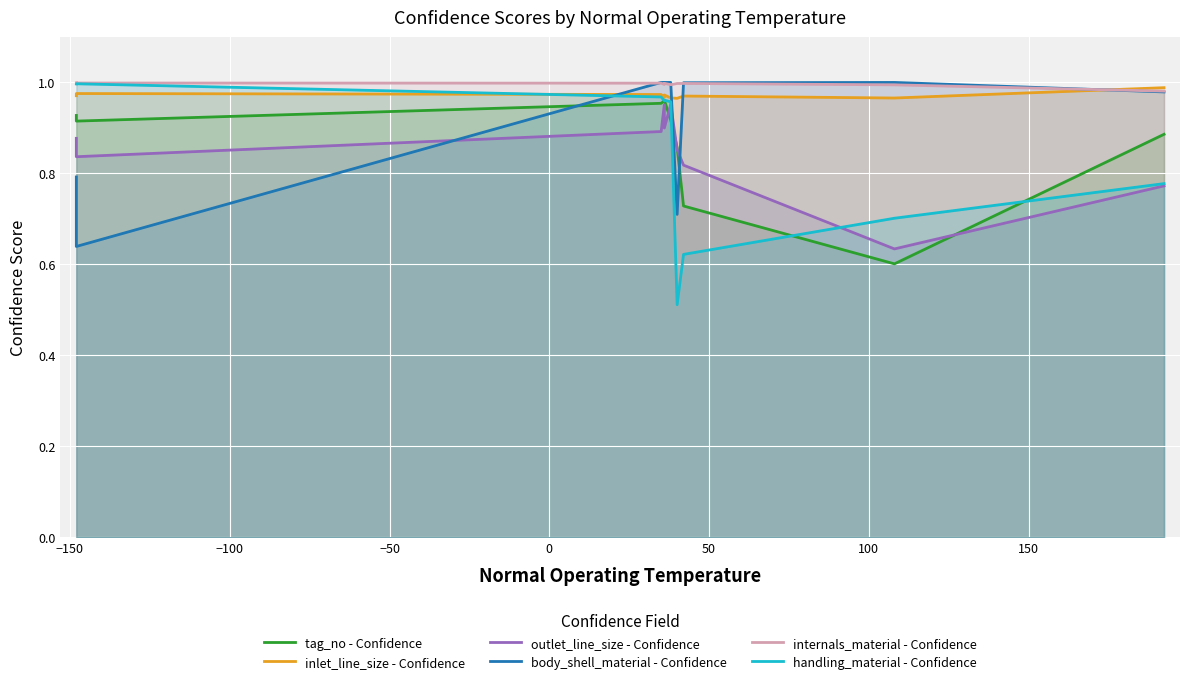

True or false: outlet_line_size - Confidence and internals_material - Confidence intersect in this chart.

False